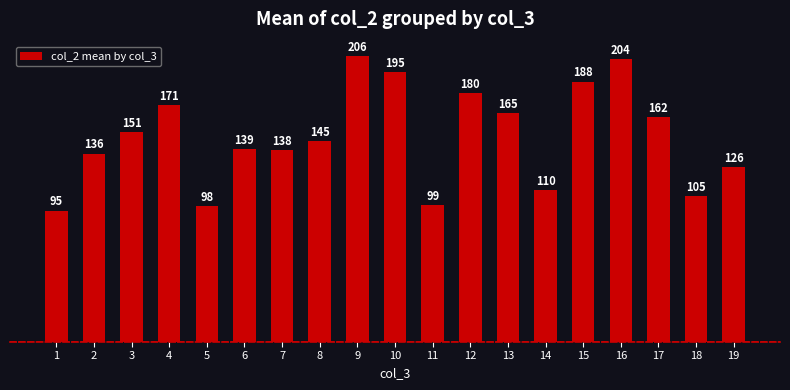

What is the difference between the second highest and second lowest values?

106.5